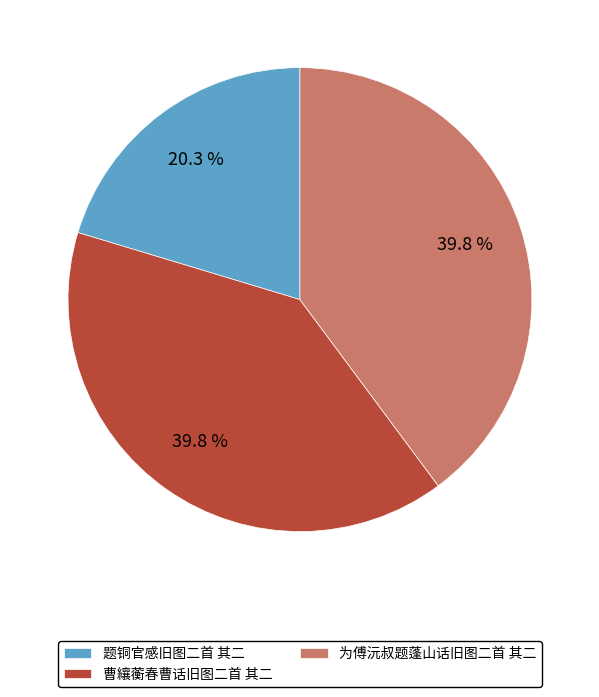

What is the smallest slice in the pie chart?

题铜官感旧图二首 其二